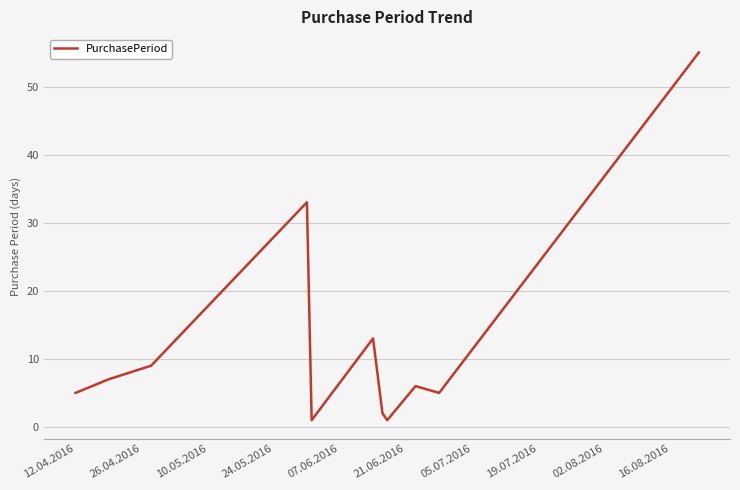

What is the greatest value displayed?

55